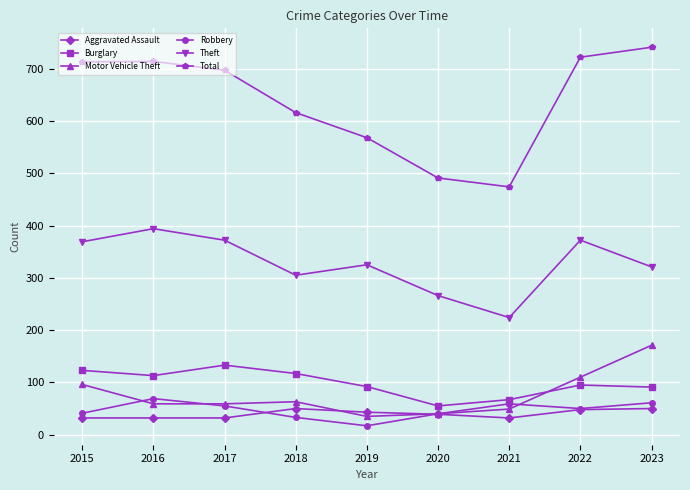

True or false: Robbery has a value of 61 at 2023.

True